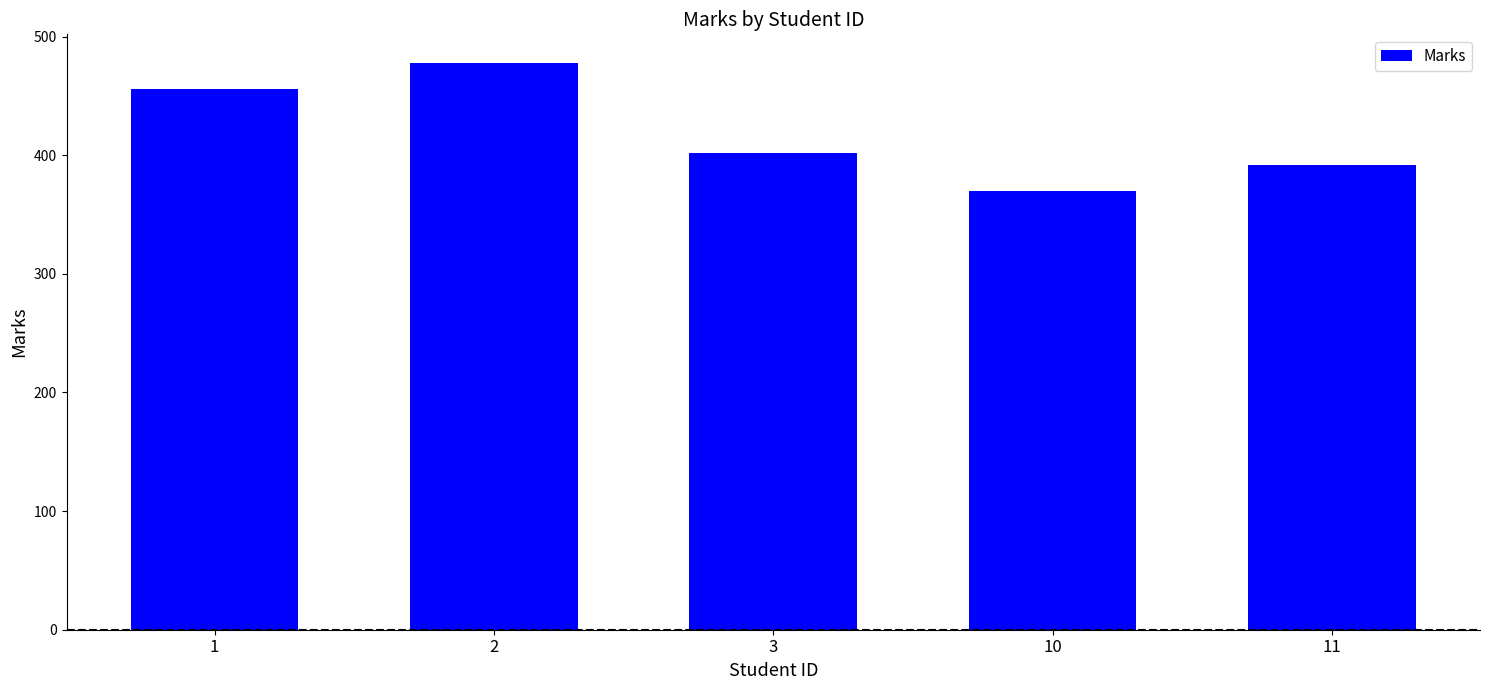

Are the bars horizontal?

No